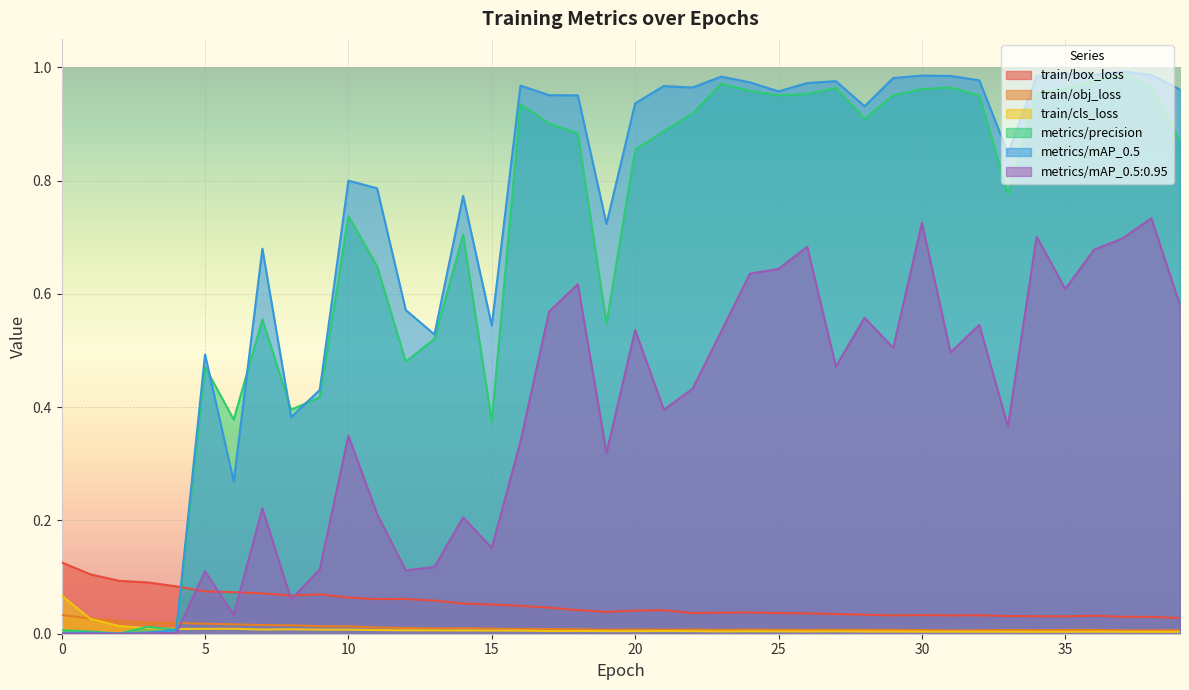

The train/obj_loss series shows 0.0 at 32. True or false?

False